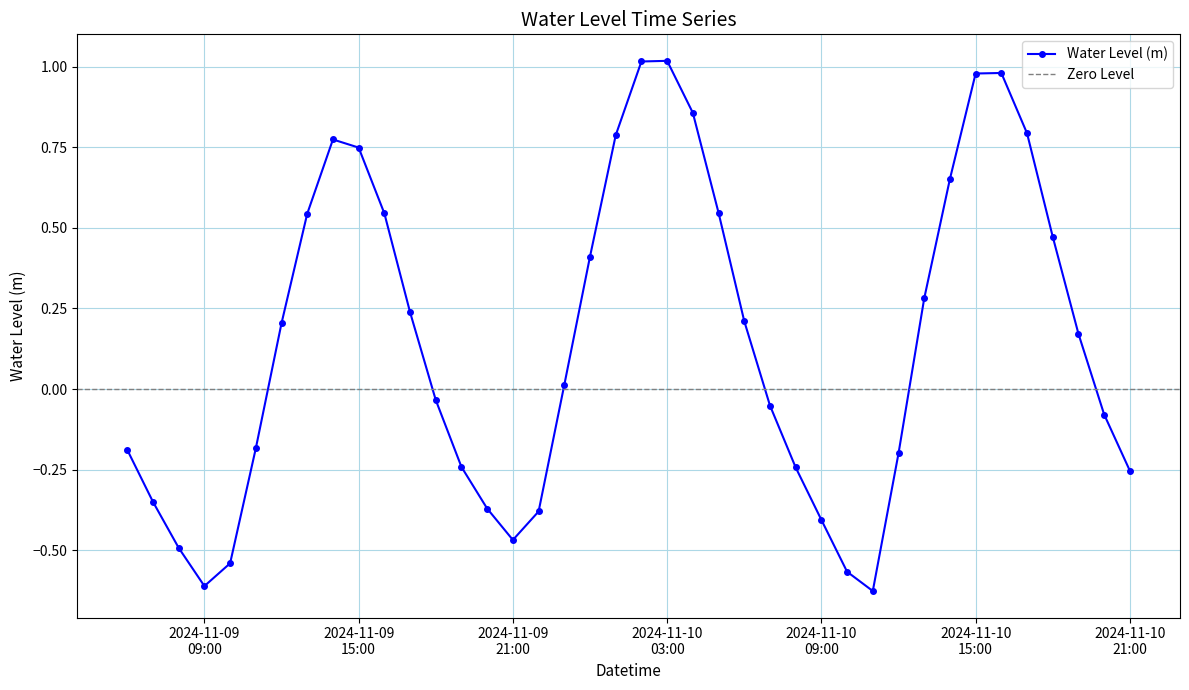

True or false: the data has more than 1 interior local peaks.

True